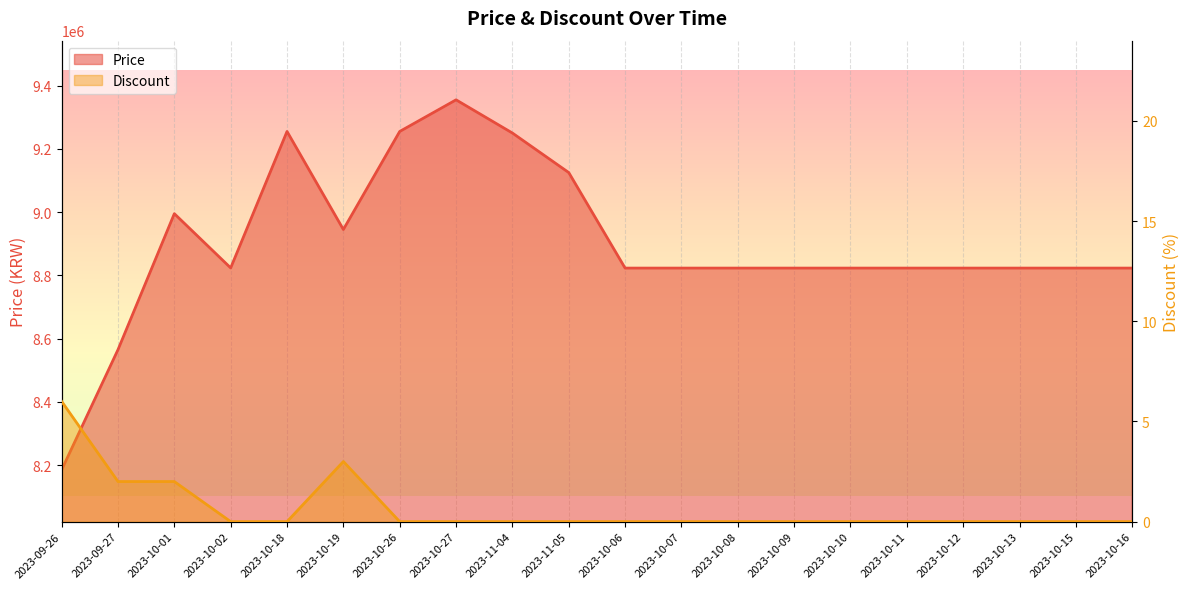

At how many categories does at least one series exceed 1995376?

20